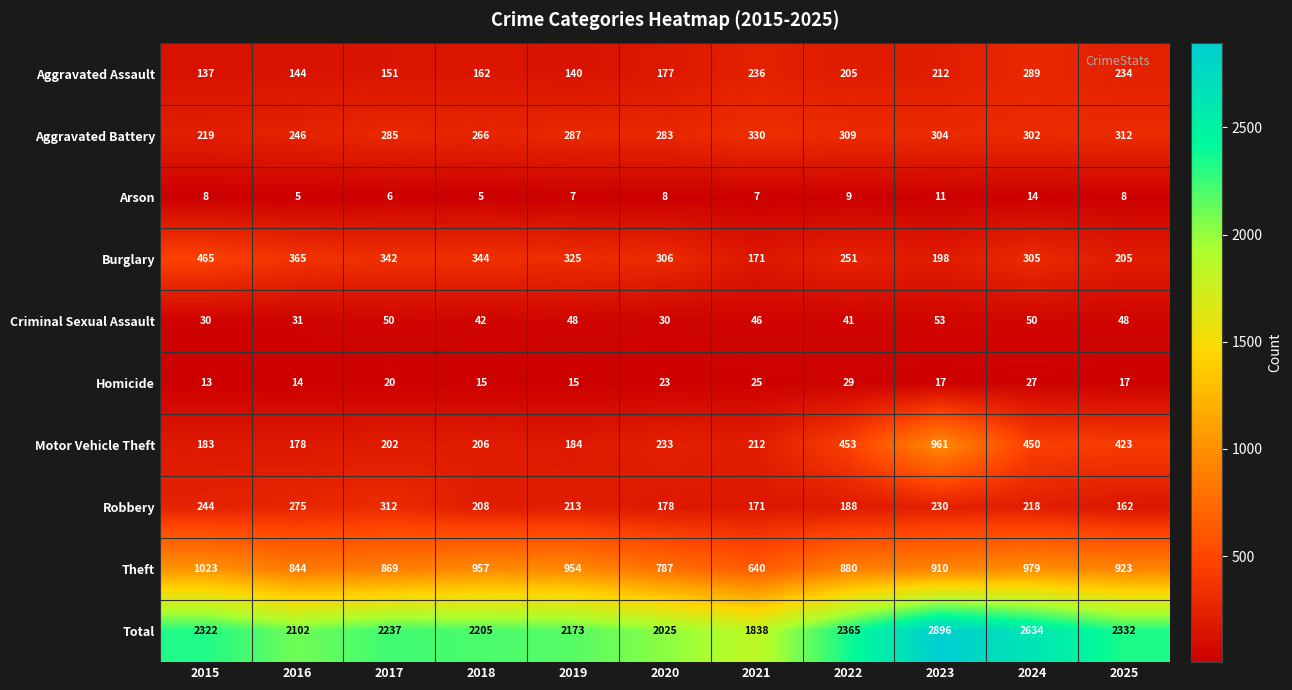

At 2018, list the series in order from smallest to largest.

Arson, Homicide, Criminal Sexual Assault, Aggravated Assault, Motor Vehicle Theft, Robbery, Aggravated Battery, Burglary, Theft, Total